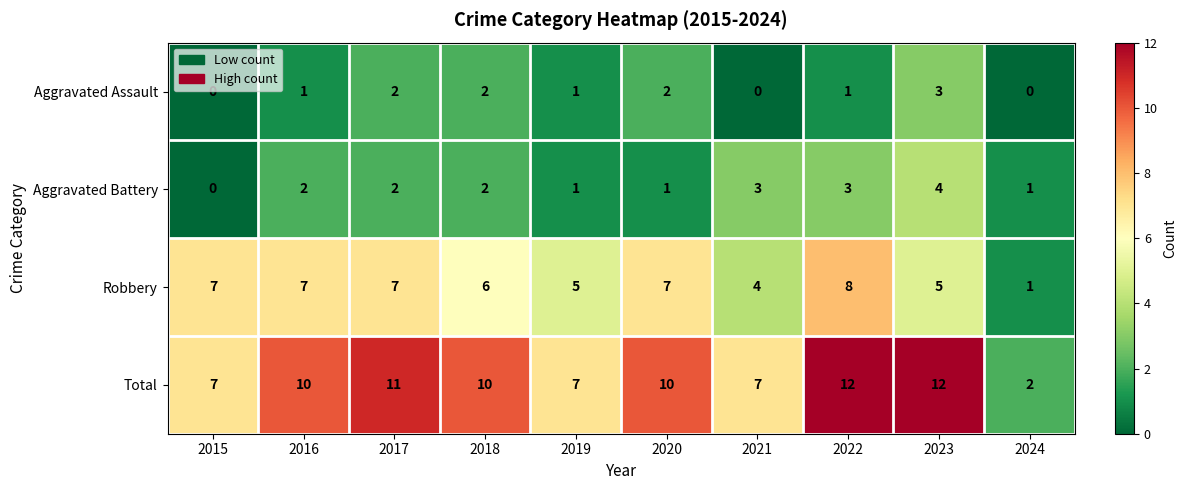

How many categories are shown in the chart?

10